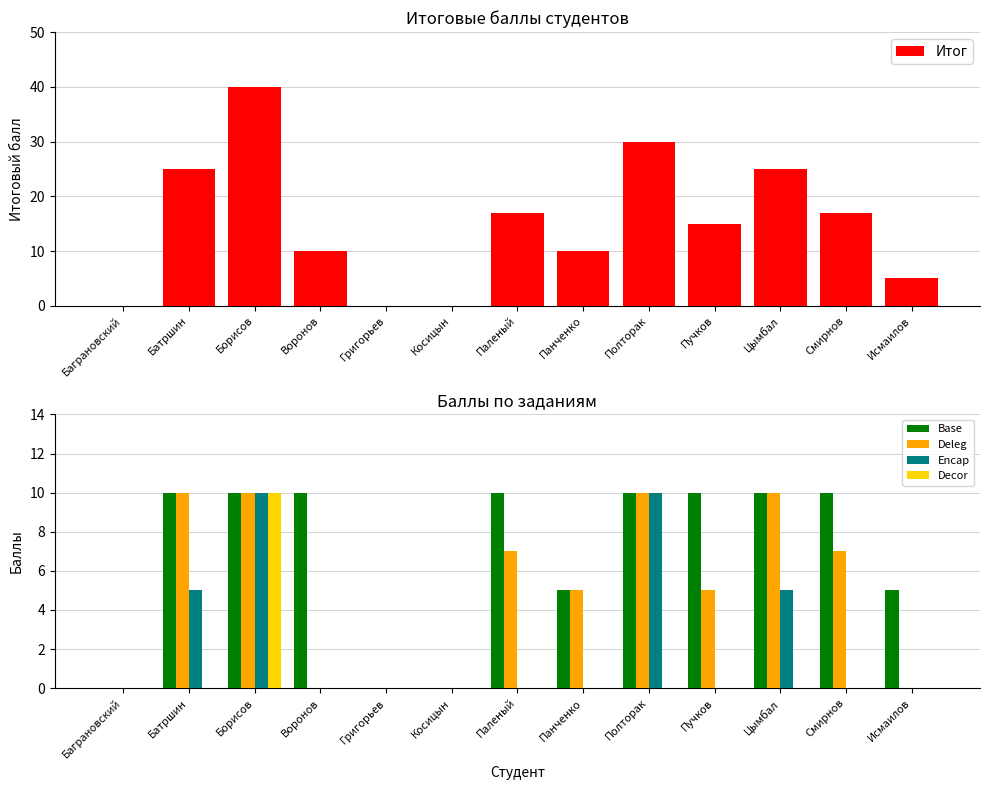

At how many categories does at least one series exceed 34?

1